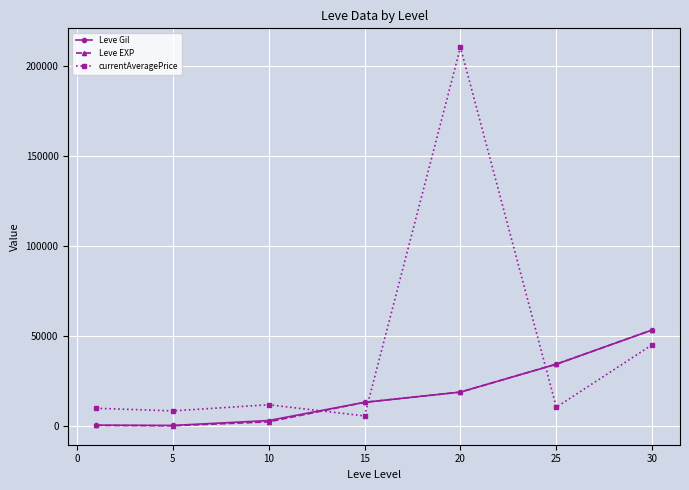

What is the difference between the maximum and minimum values in the Leve EXP series?

53197.7